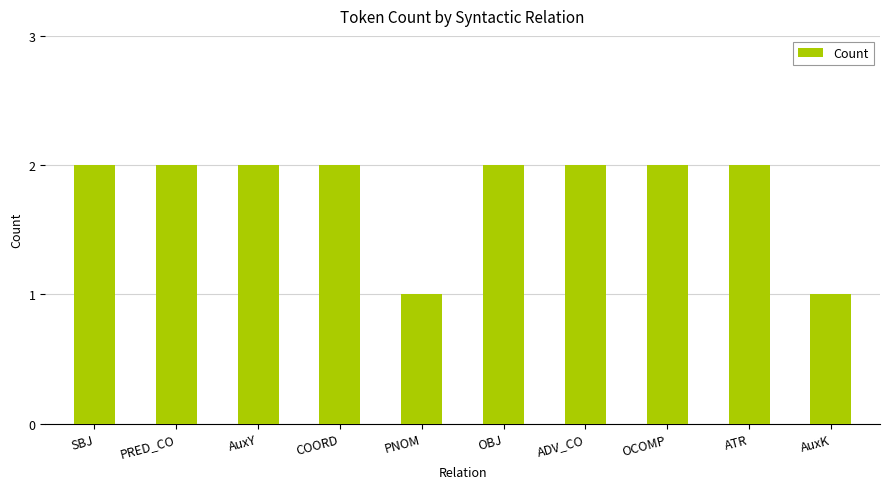

What is the maximum value shown in the chart?

2